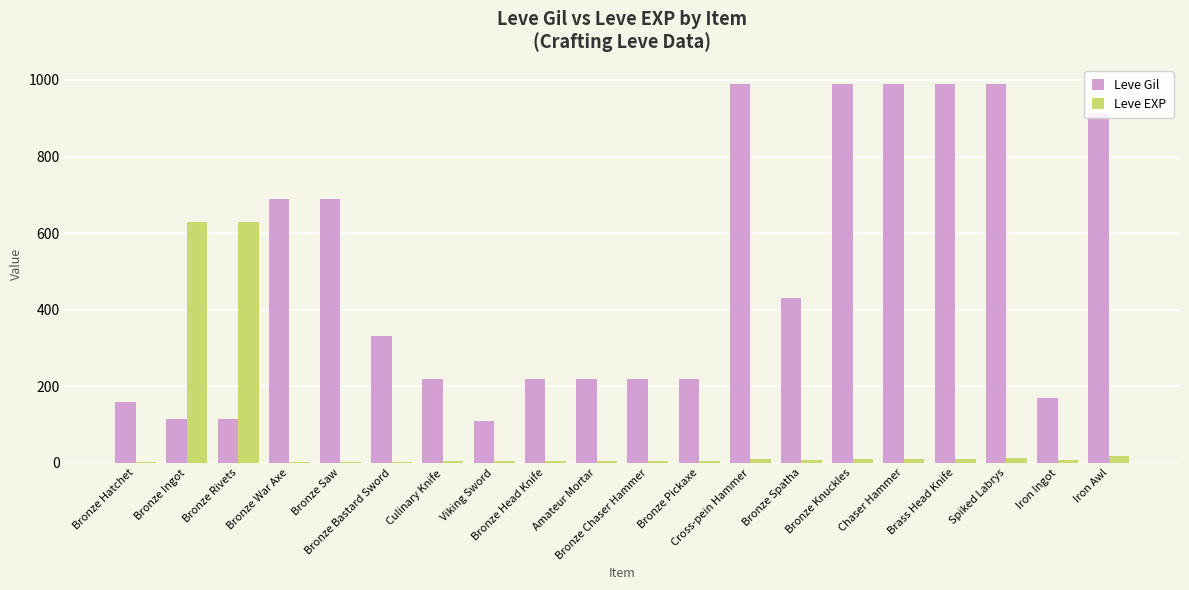

What is the spread (max minus min) of values at Bronze Hatchet?

159